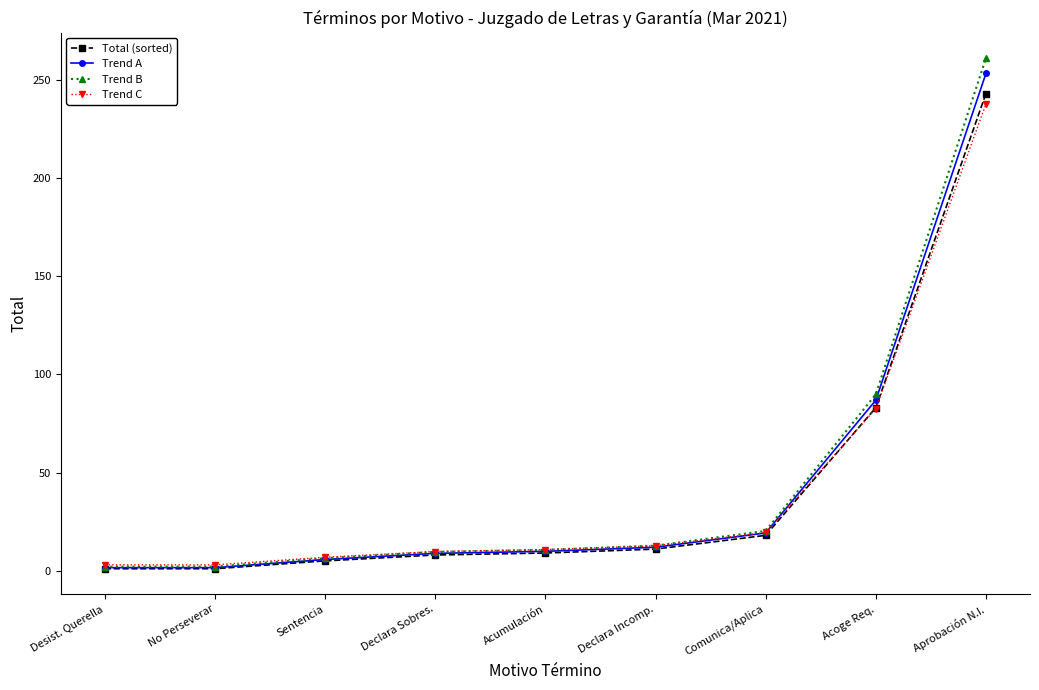

What is the greatest value displayed?

261.0